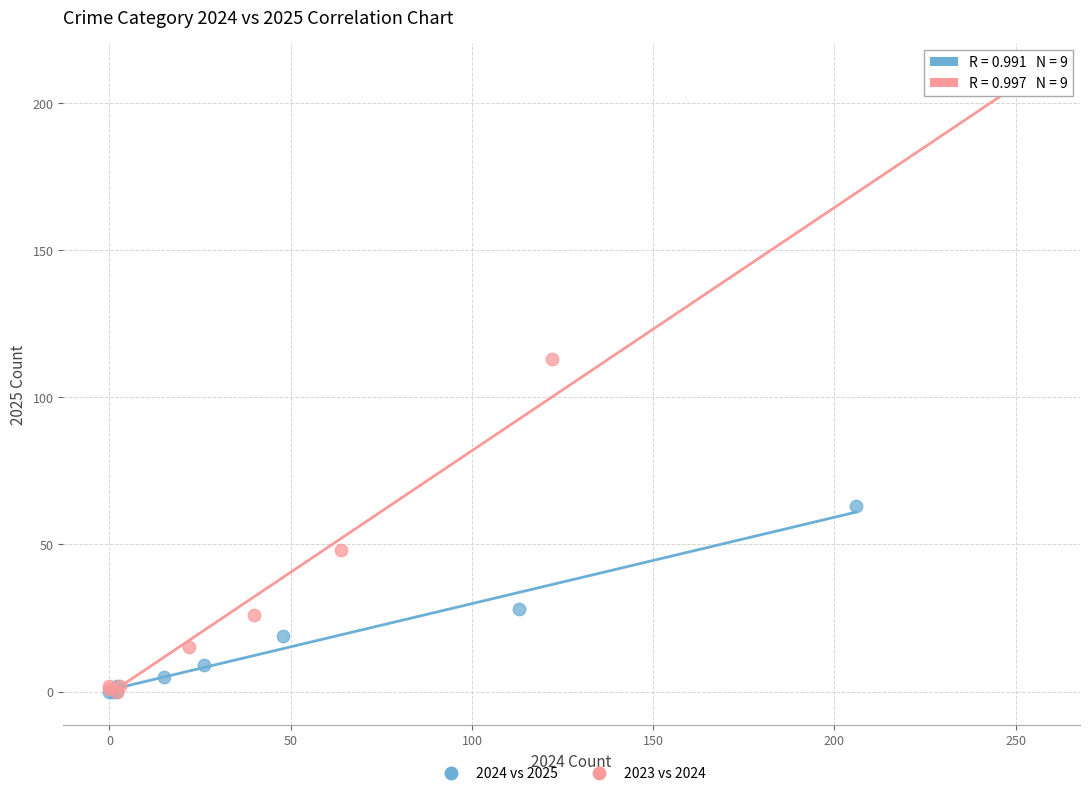

Which series reaches the maximum Y coordinate?

2023 vs 2024